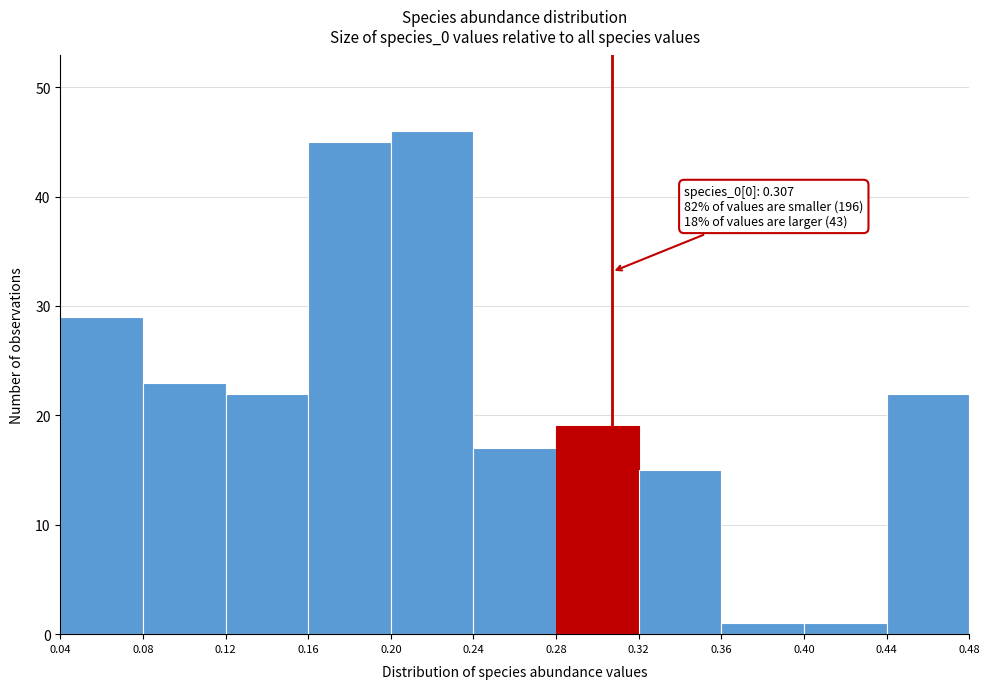

Which range on the x-axis has the tallest bar?

0.20 to 0.24